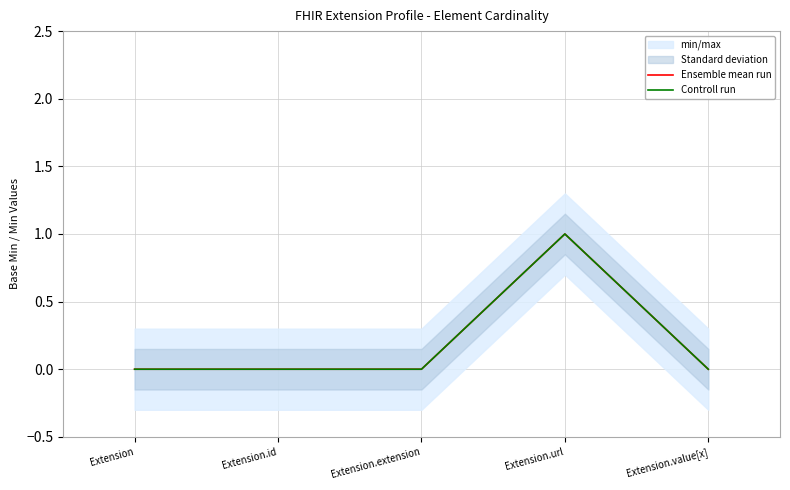

How many Ensemble mean run values are between 0 and 1?

5